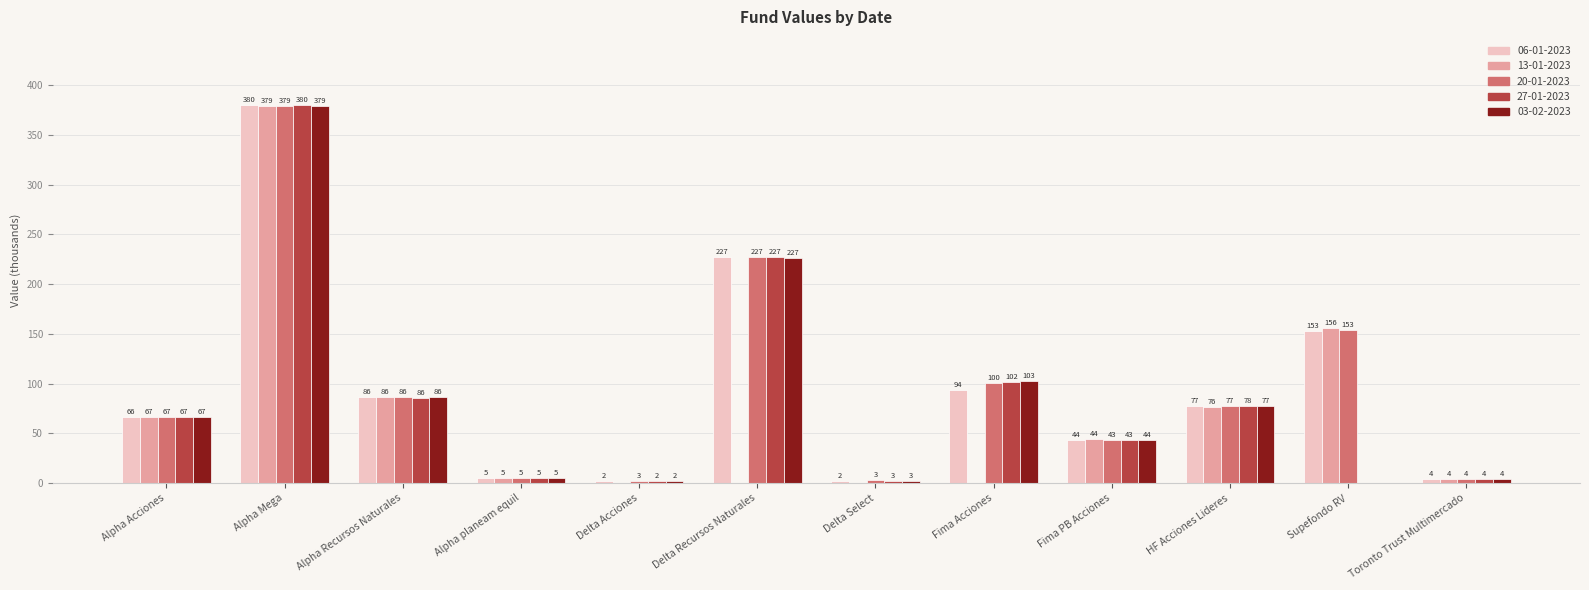

Is it true that 20-01-2023 equals 100.4 at Fima Acciones?

True